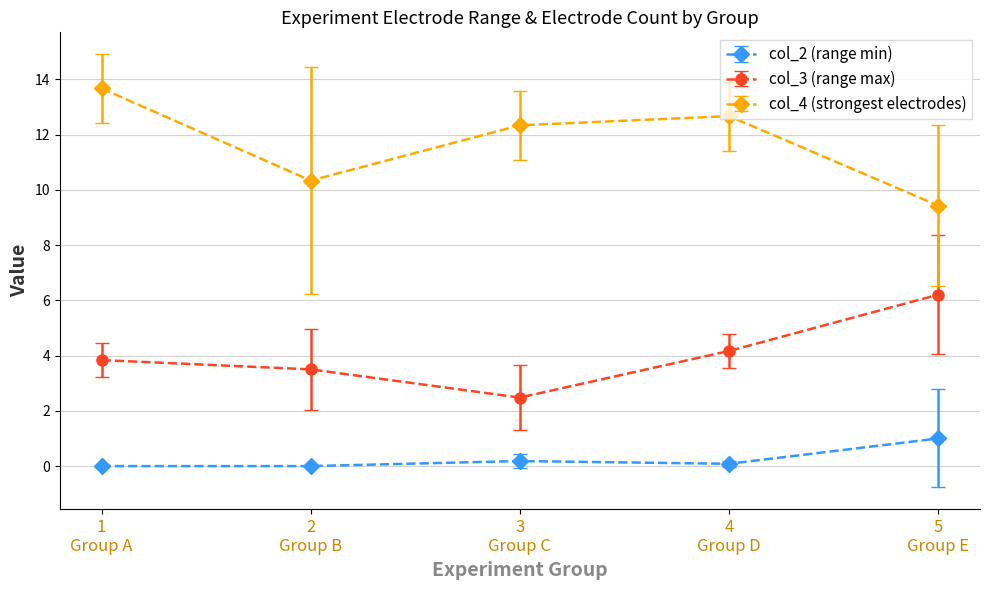

True or false: col_2 (range min) and col_3 (range max) intersect in this chart.

False